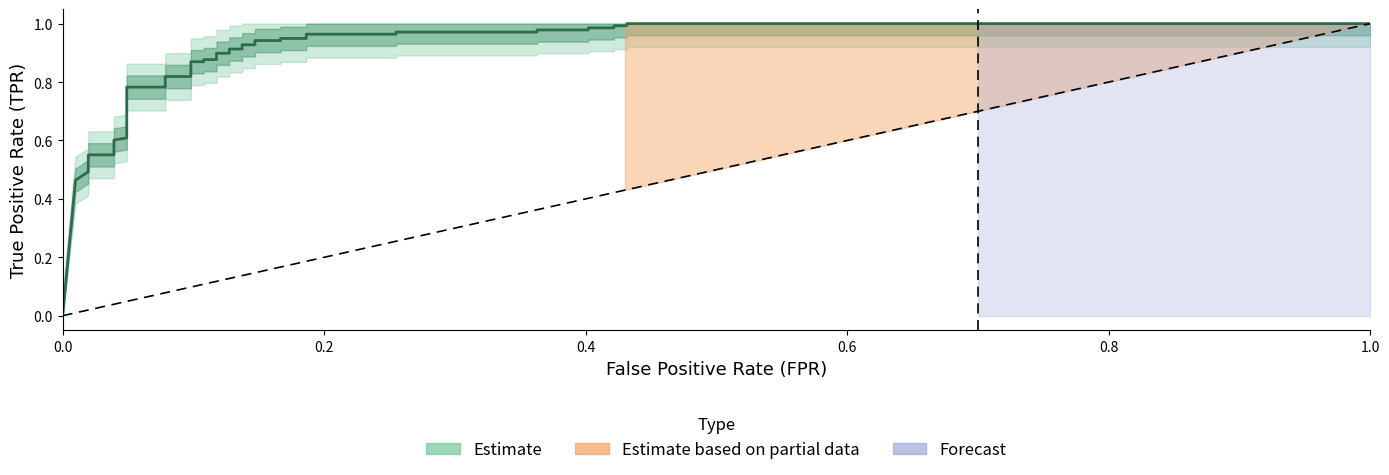

What position from the left is 0.6?

4